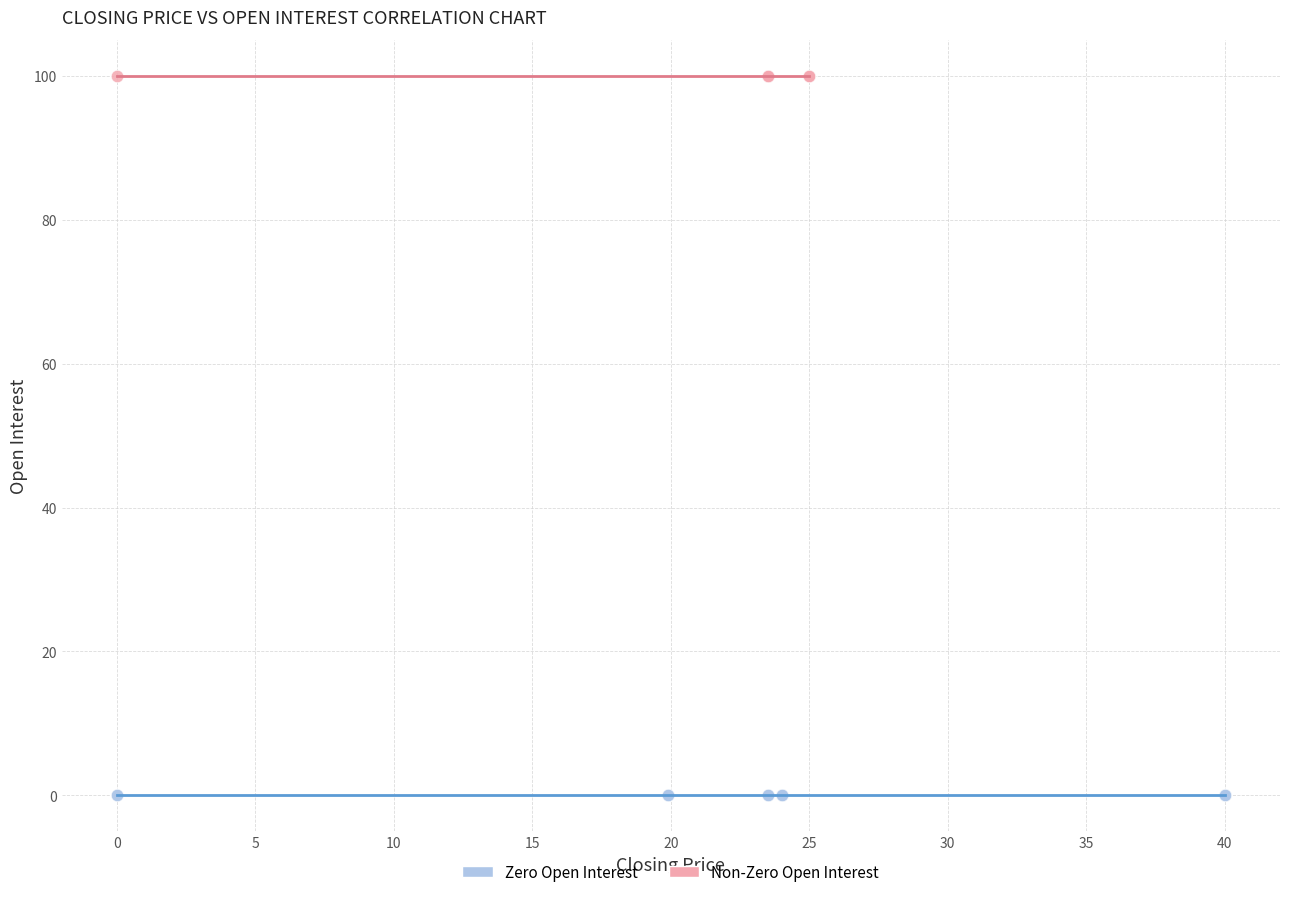

Which series reaches the minimum Y coordinate?

Zero Open Interest